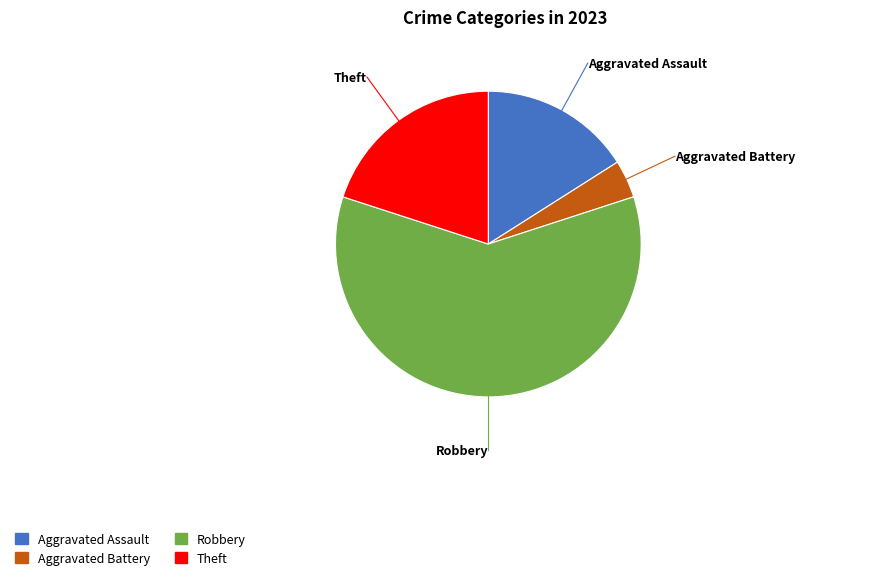

Which slice represents more than half of the pie?

Robbery